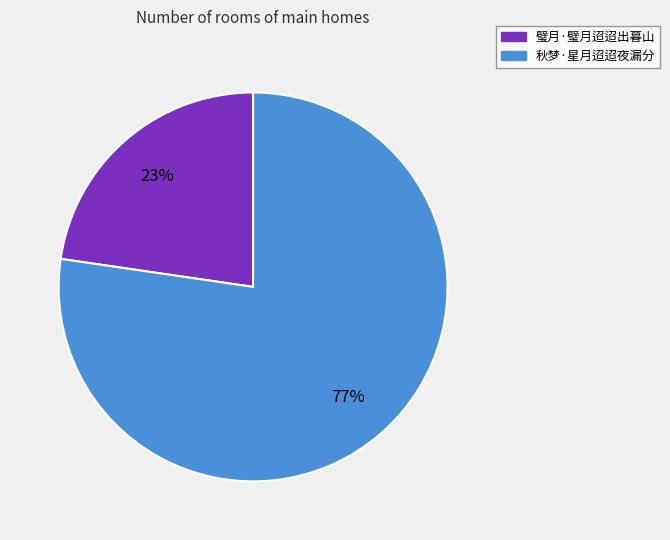

Combined, do 秋梦·星月迢迢夜漏分 and 璧月·璧月迢迢出暮山 account for over 50%?

Yes